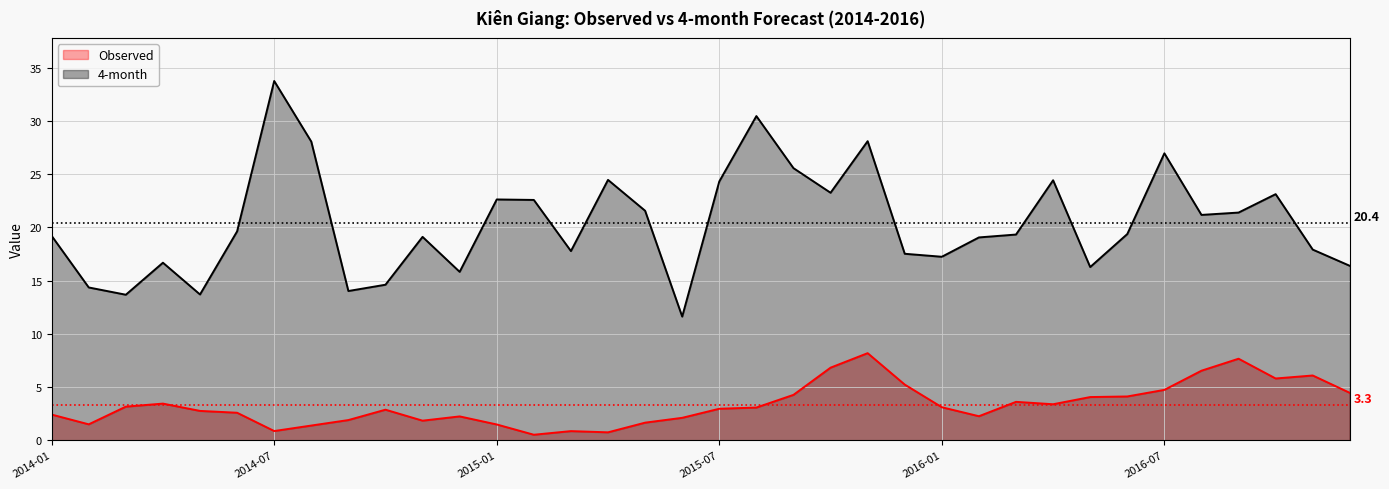

At which category is the sum across all series the highest?

2015-11-30